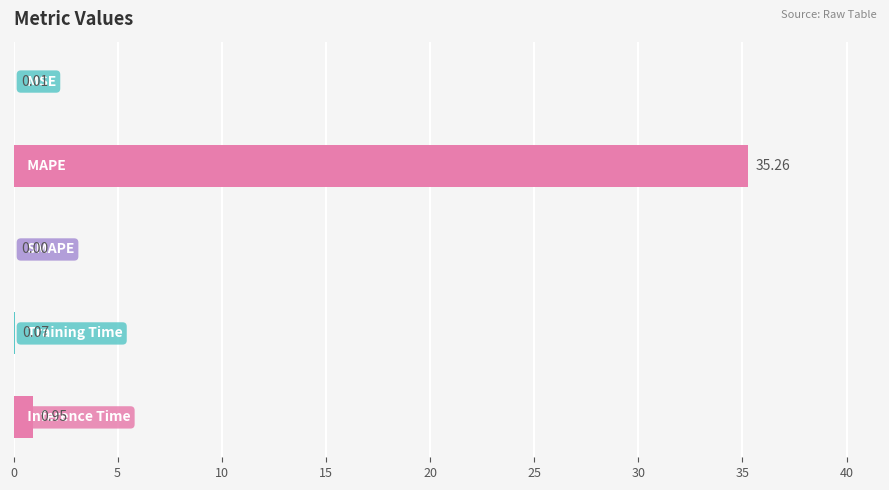

What is the sum of all values?

36.3